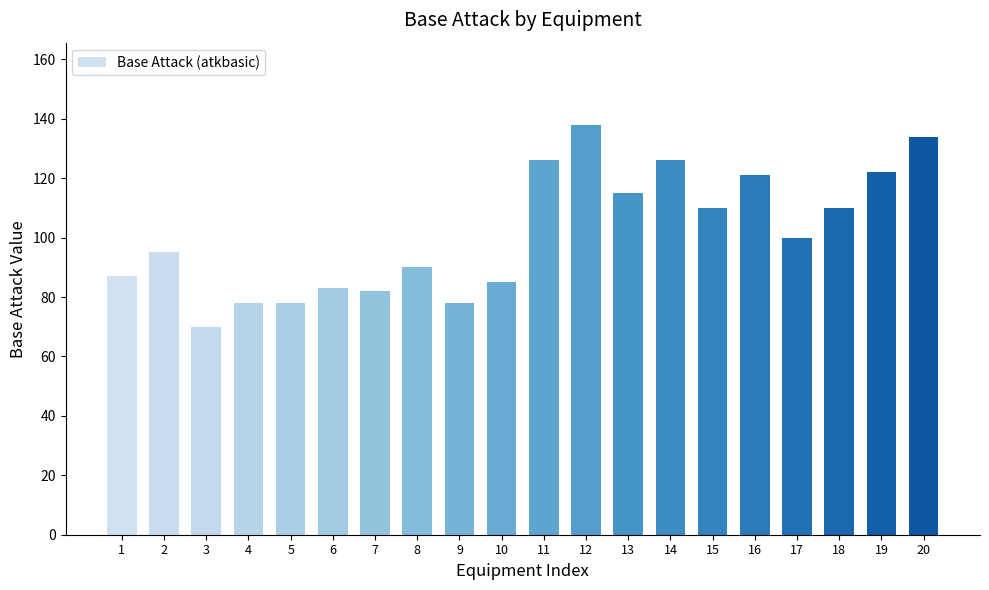

Reading left to right, transcribe all the data shown in this chart.

1=87	2=95	3=70	4=78	5=78	6=83	7=82	8=90	9=78	10=85	11=126	12=138	13=115	14=126	15=110	16=121	17=100	18=110	19=122	20=134